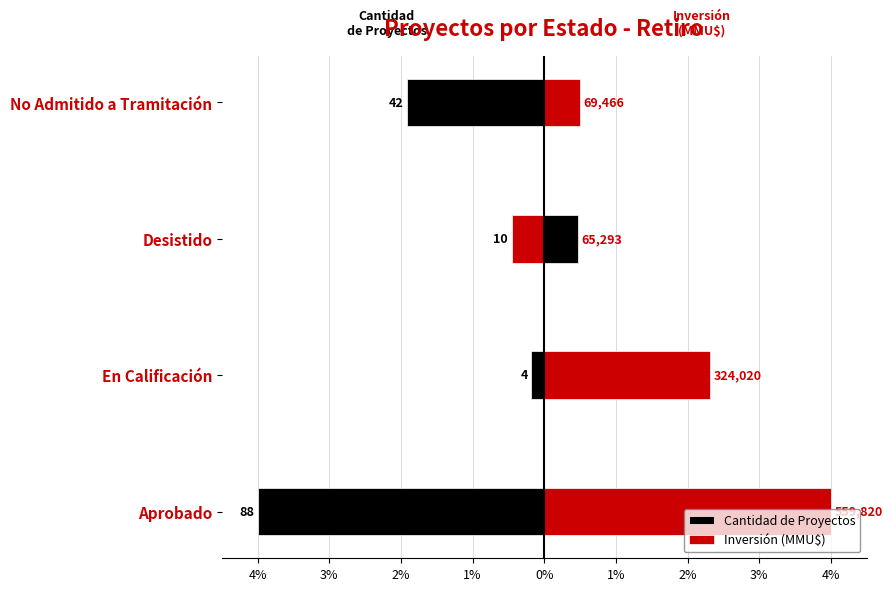

Rank the series at Aprobado from highest to lowest value.

Inversión (MMU$), Cantidad de Proyectos